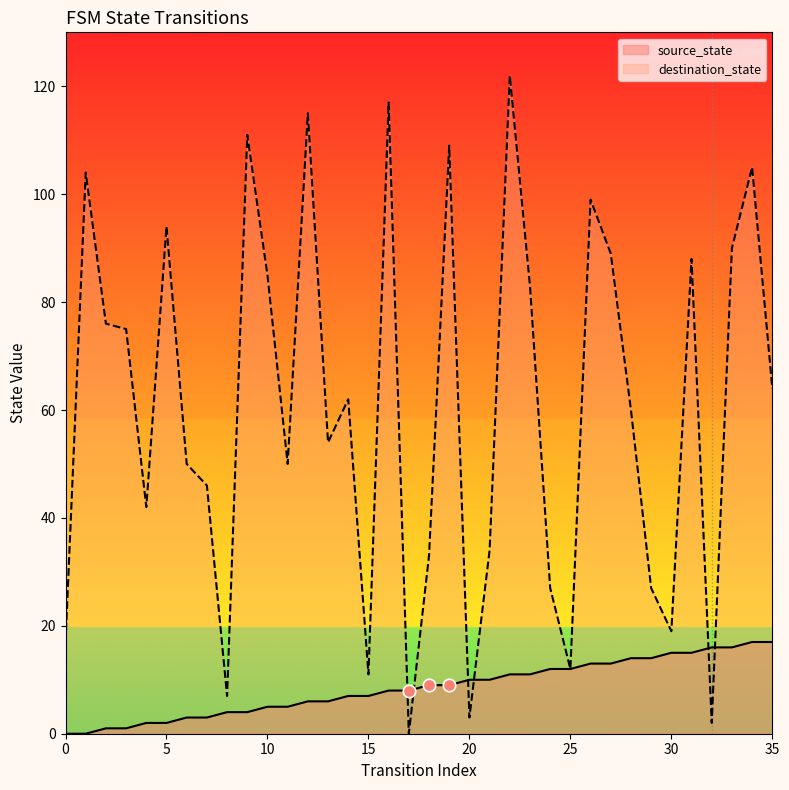

At which category is the sum across all series the highest?

22